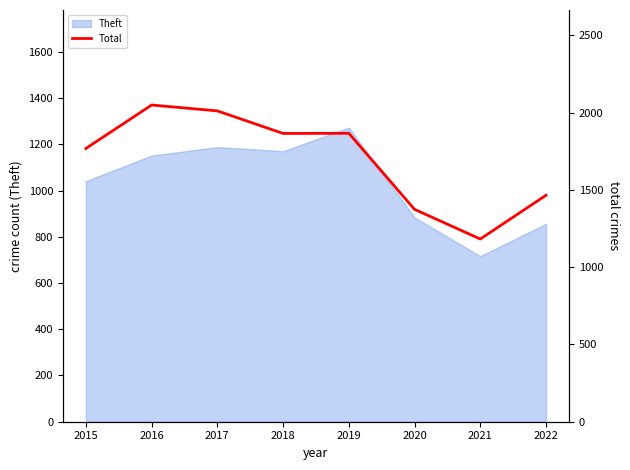

Approximately how many times larger is the value at 2022 compared to 2018?

0.8